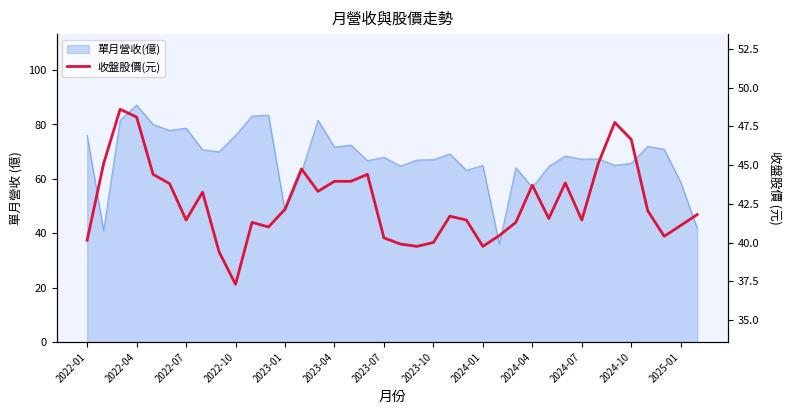

How many interior local valleys (lower than both neighbors) does the data have?

9